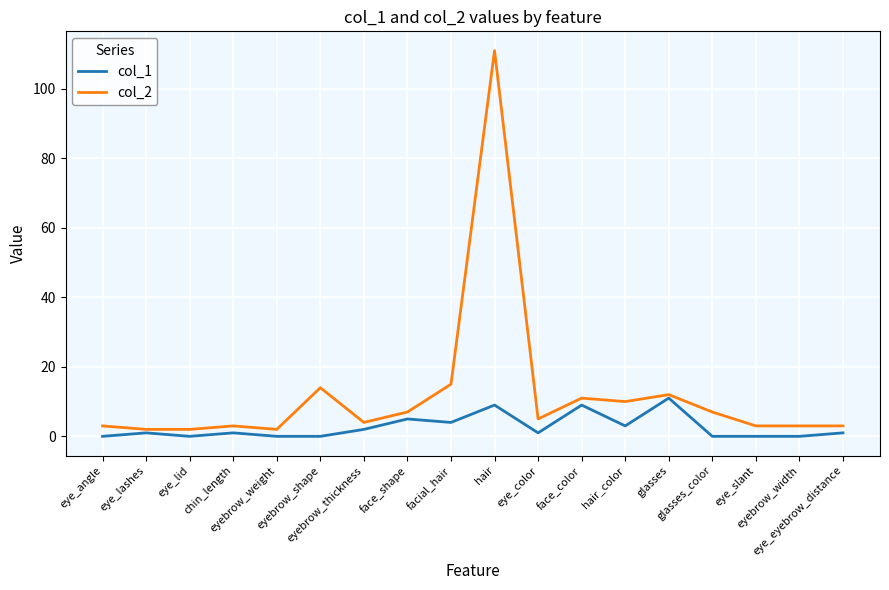

True or false: col_2 and col_1 cross at least once.

False